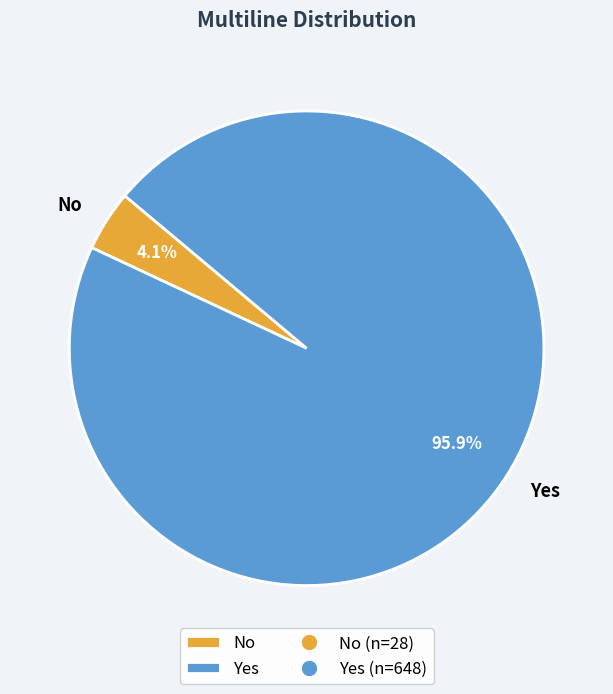

Count the number of slices in the pie.

2